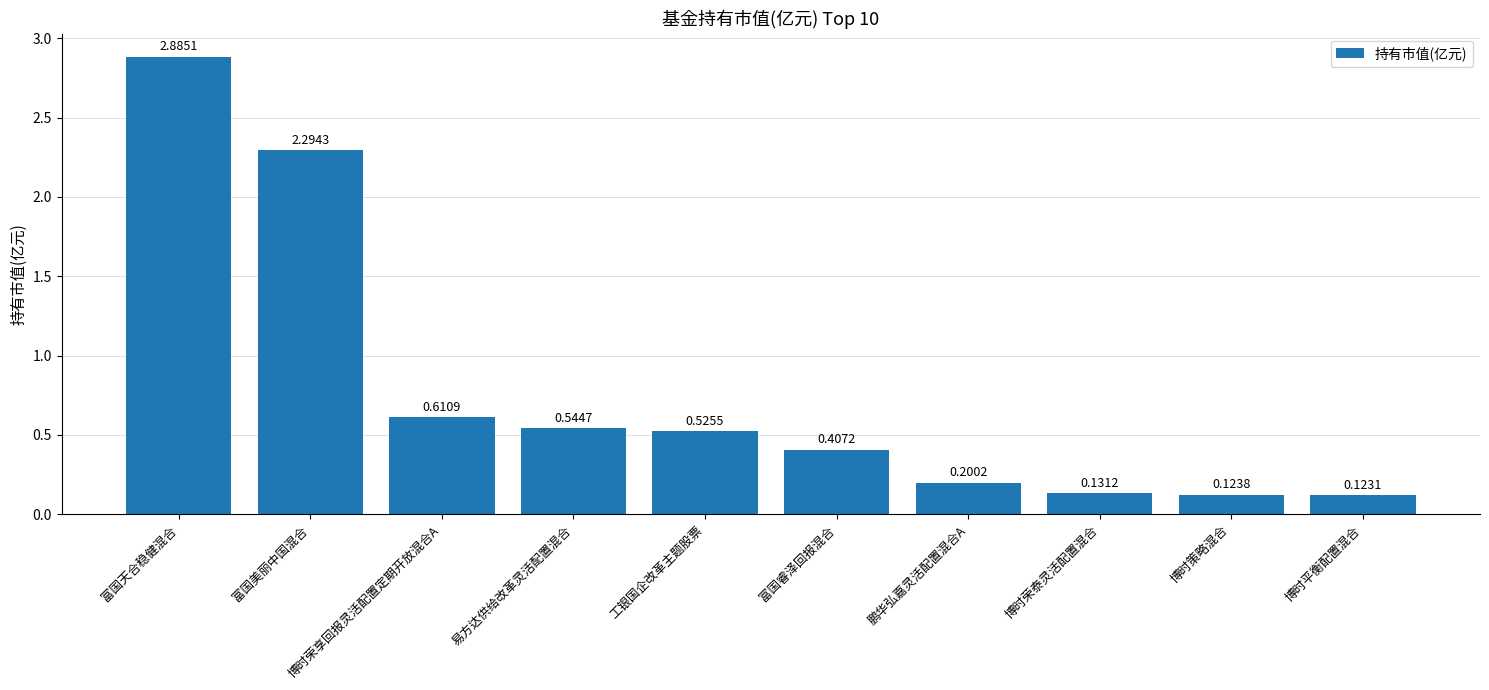

Where is the data nearest to the value 1?

博时荣享回报灵活配置定期开放混合A